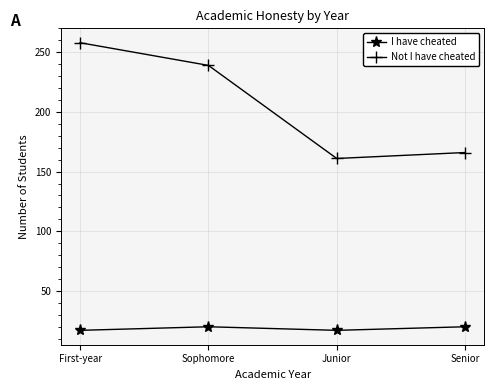

Which category has the highest value across all series?

First-year